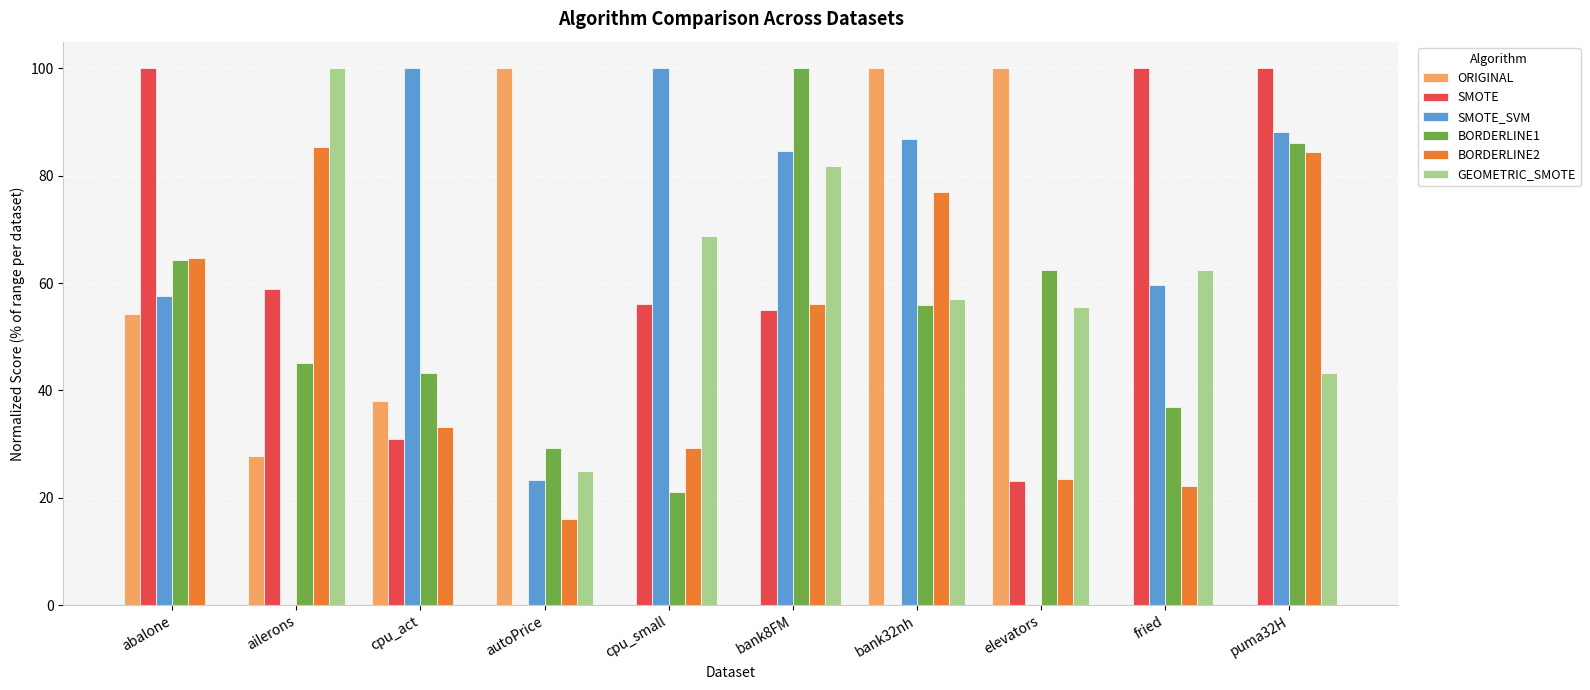

Which series changed the most between ailerons and puma32H?

SMOTE_SVM